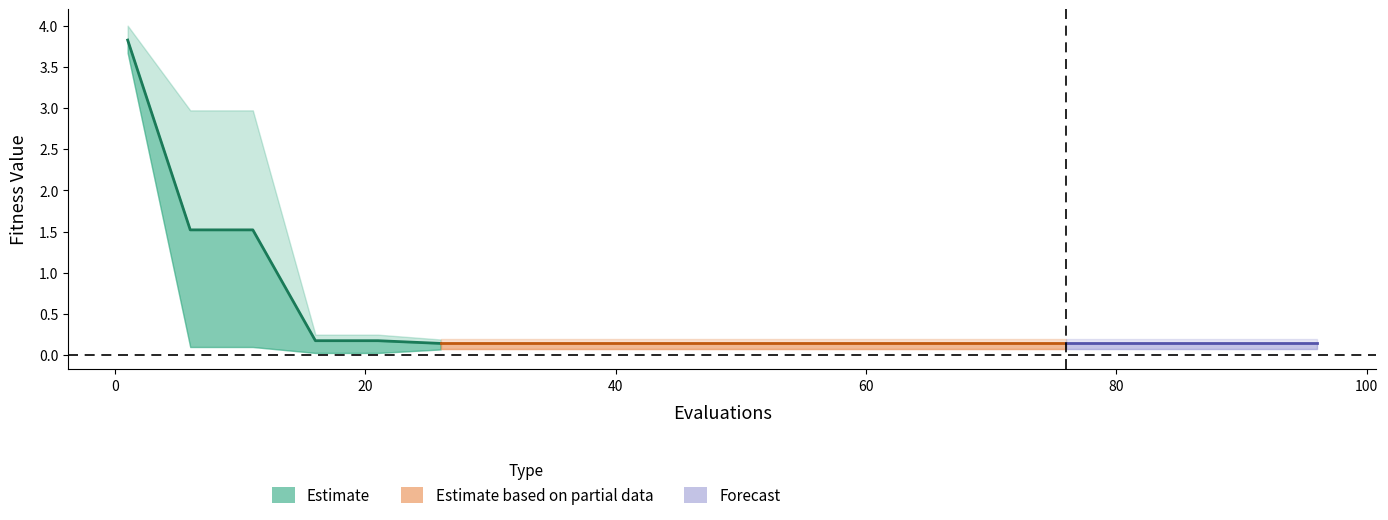

What is the greatest value displayed?

4.0